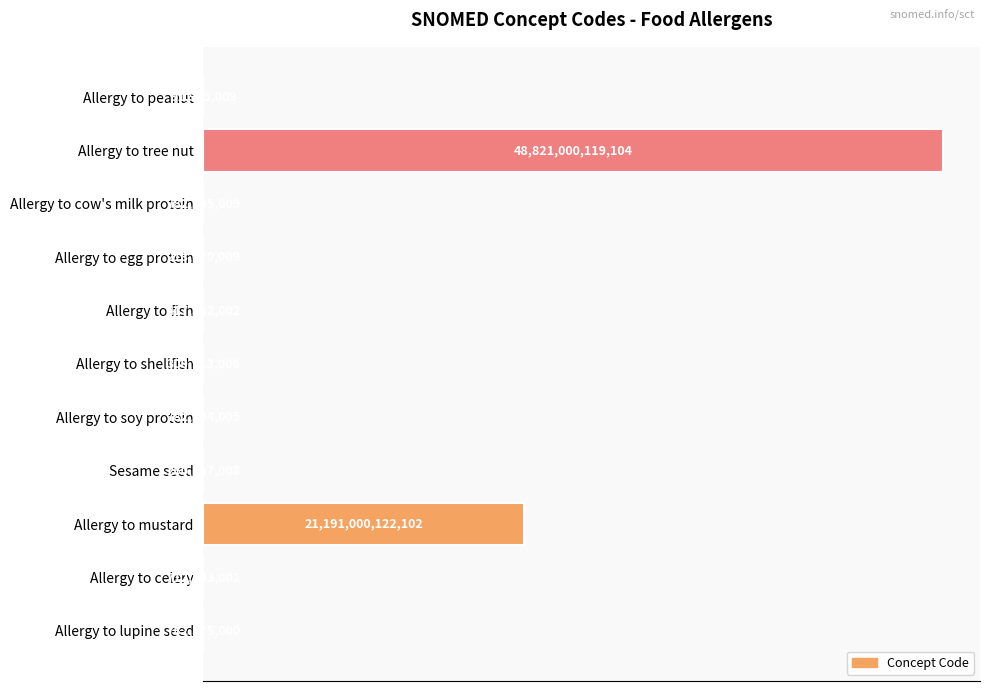

Rank the categories by value from lowest to highest.

Allergy to peanut, Allergy to egg protein, Sesame seed, Allergy to shellfish, Allergy to fish, Allergy to celery, Allergy to cow's milk protein, Allergy to lupine seed, Allergy to soy protein, Allergy to mustard, Allergy to tree nut